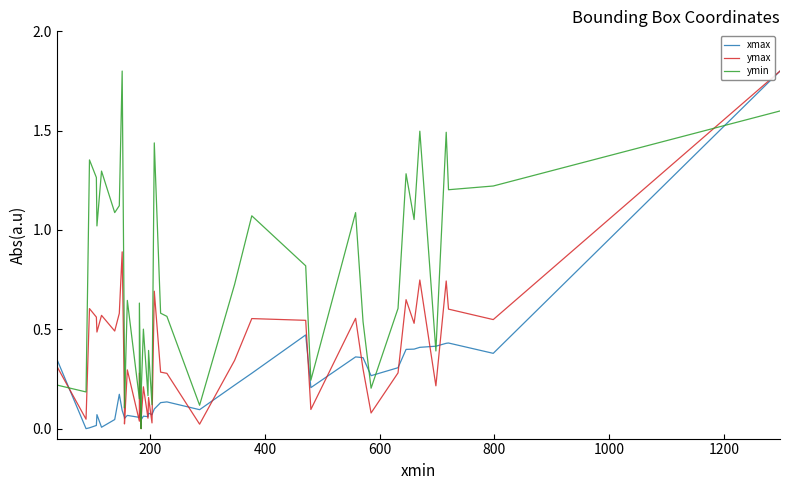

At 1000, list the series in order from largest to smallest.

ymin, ymax, xmax